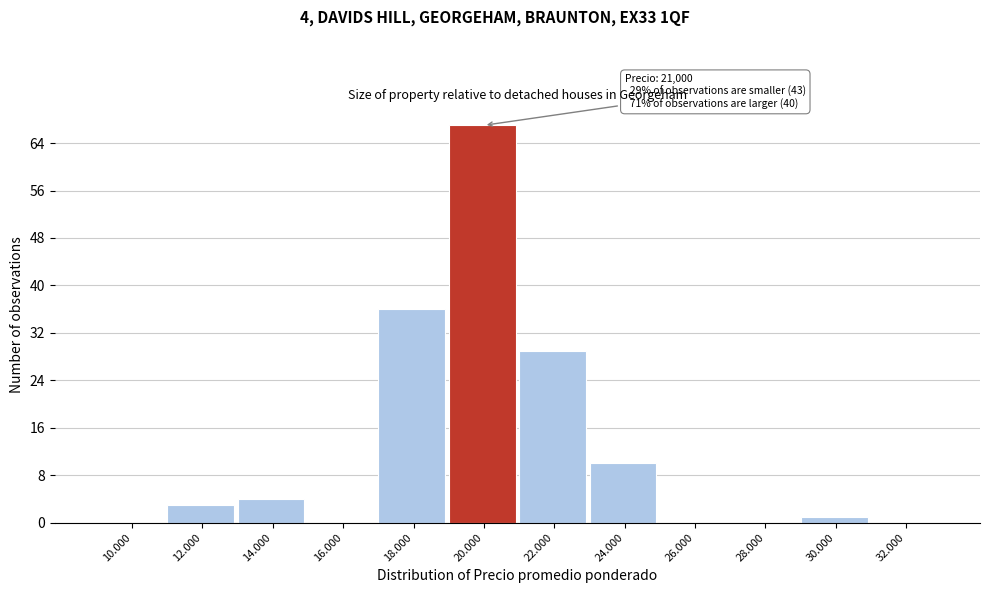

Reading left to right, extract all data points from this chart.

10.000=0	12.000=3	14.000=4	16.000=0	18.000=36	20.000=67	22.000=29	24.000=10	26.000=0	28.000=0	30.000=1	32.000=0